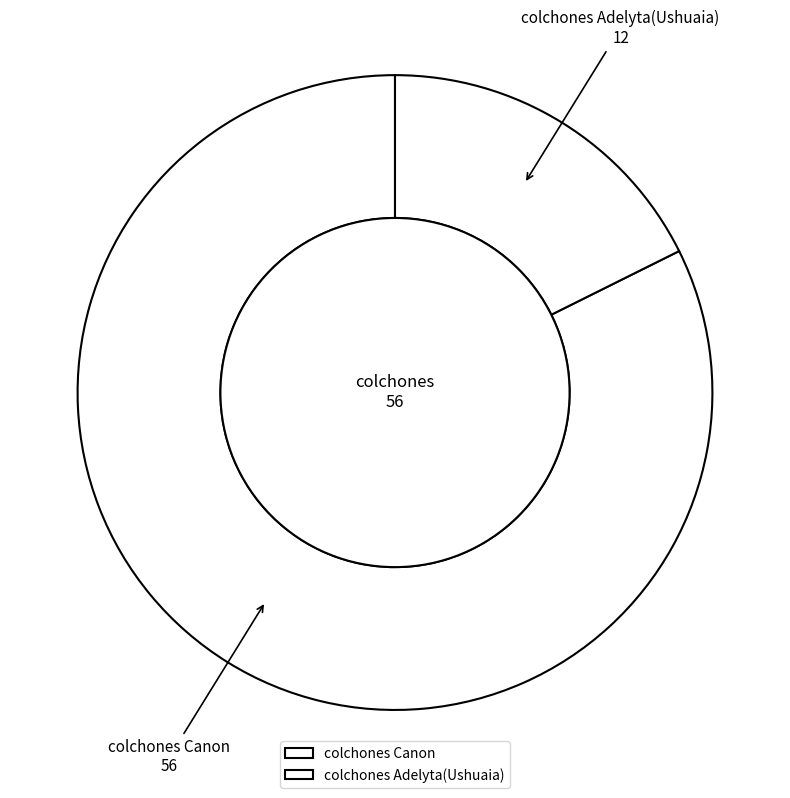

What is the ratio of the value at colchones Canon to the value at colchones Adelyta(Ushuaia)?

4.7